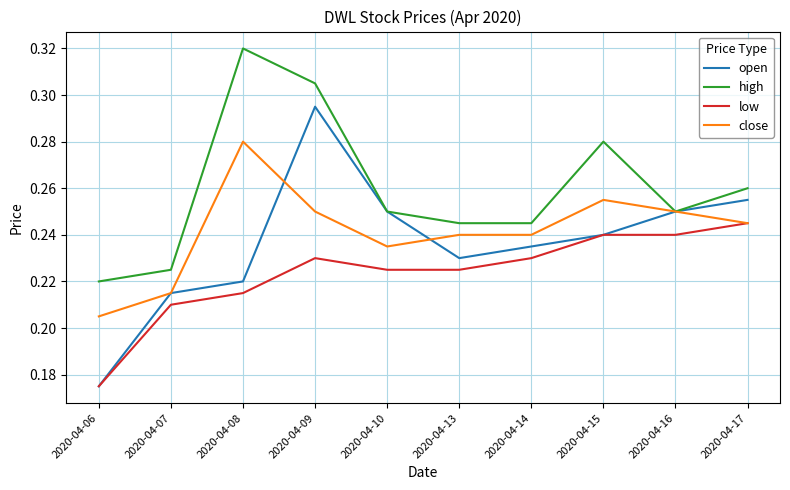

Between 2020-04-14 and 2020-04-17, which series saw the biggest shift?

open